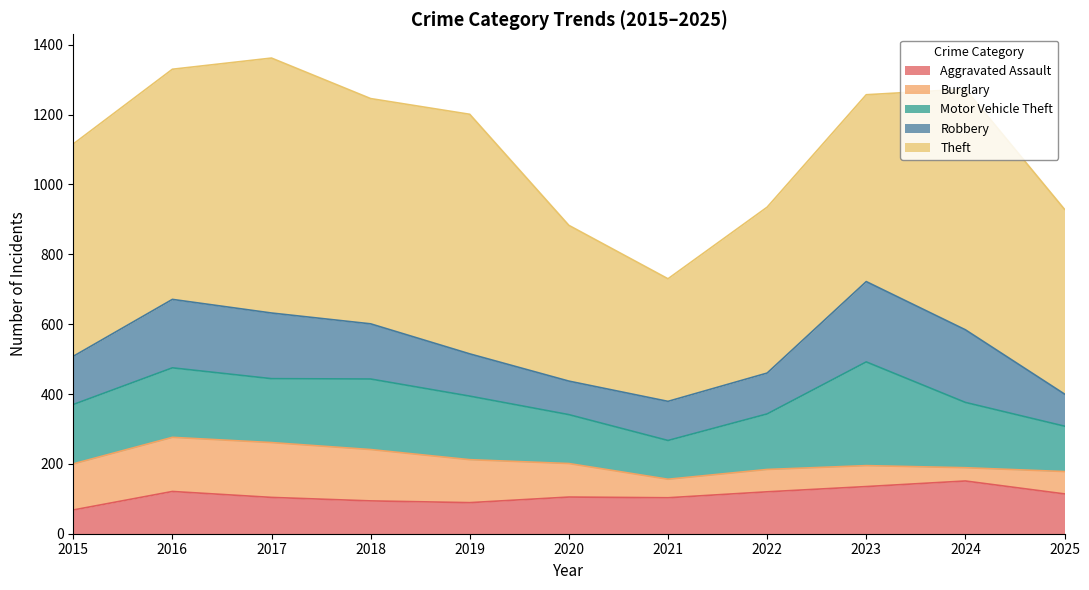

Rank the categories by Aggravated Assault value from lowest to highest.

2015, 2019, 2018, 2021, 2017, 2020, 2025, 2022, 2016, 2023, 2024